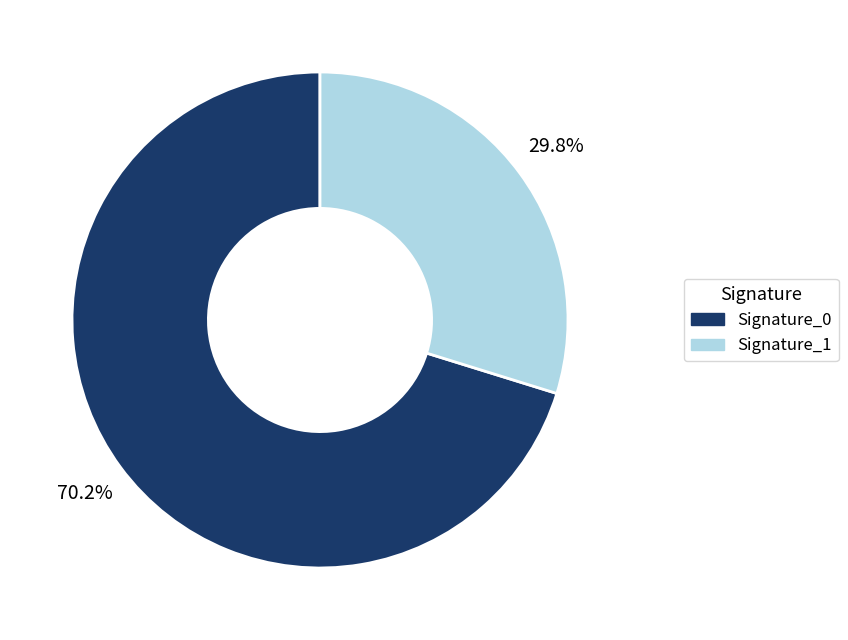

To the nearest percent, what is the average slice percentage?

50%